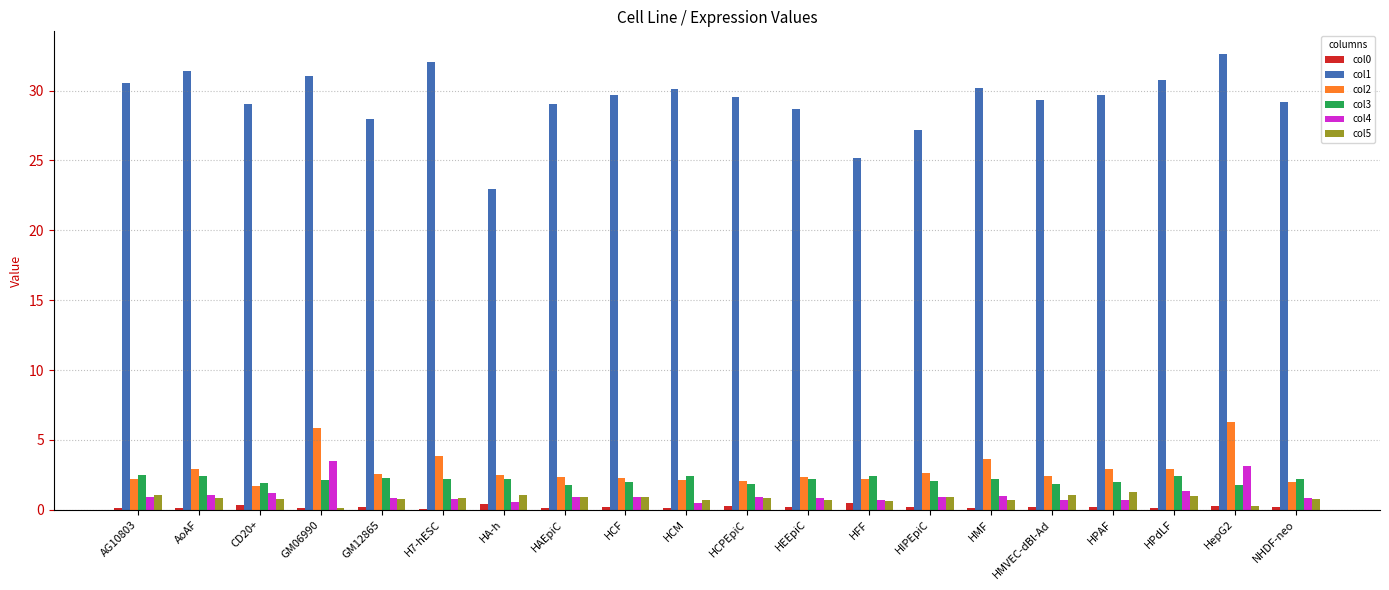

Read the col3 value at HEEpiC.

2.2